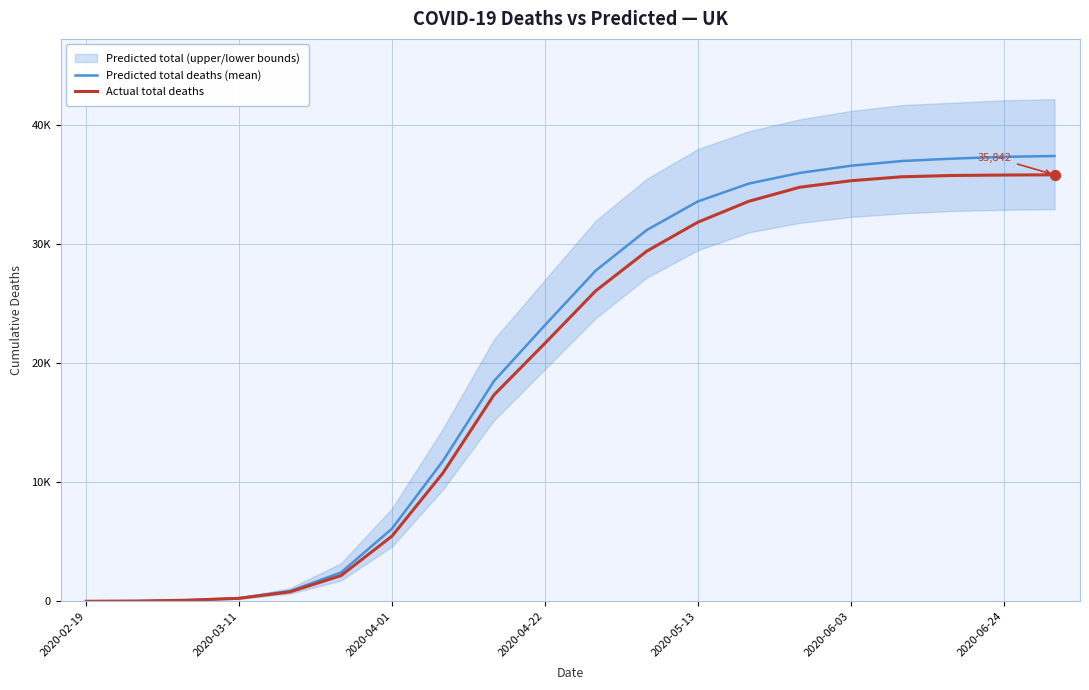

Which series reaches the minimum Y coordinate?

Predicted total deaths (mean)